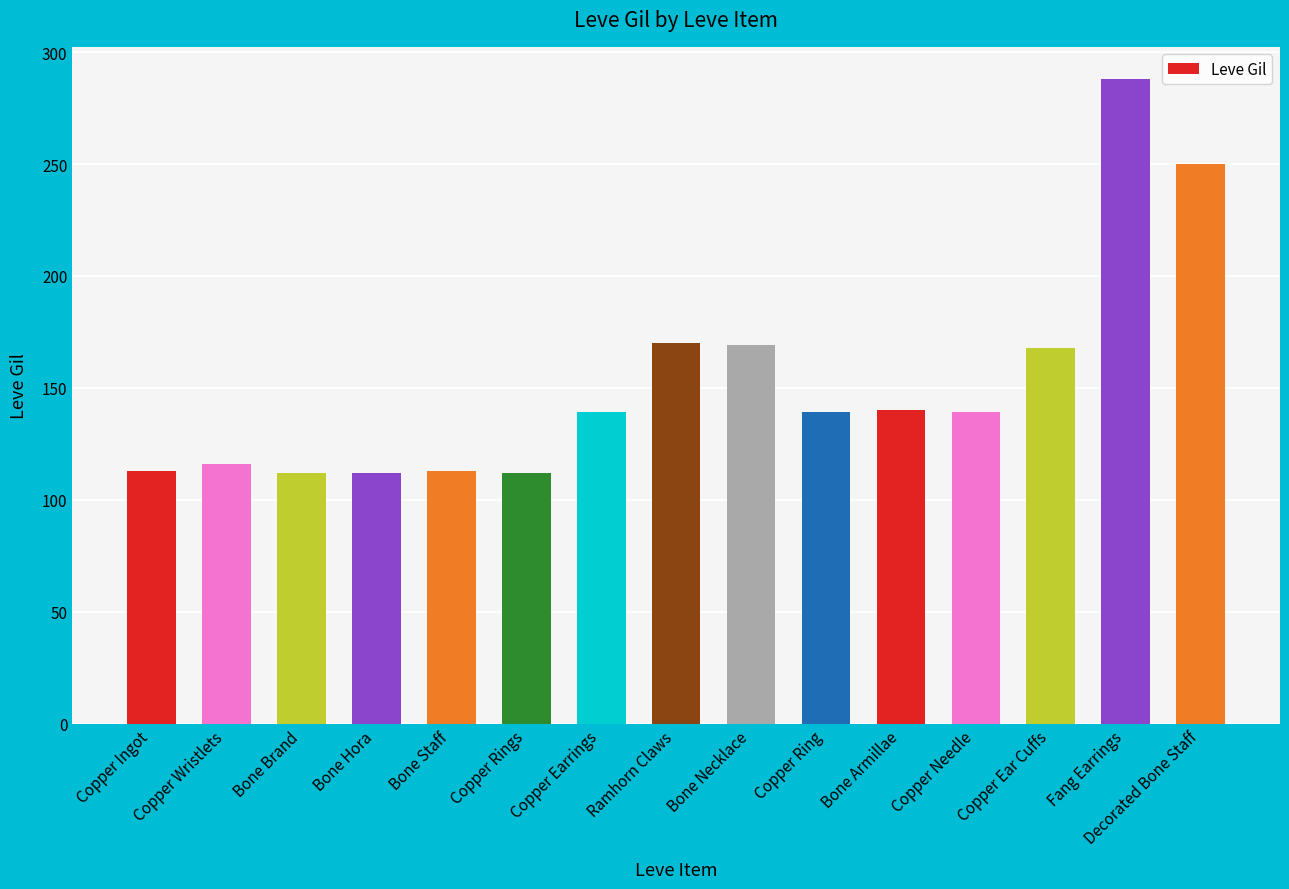

What is the difference between the maximum and minimum values?

176